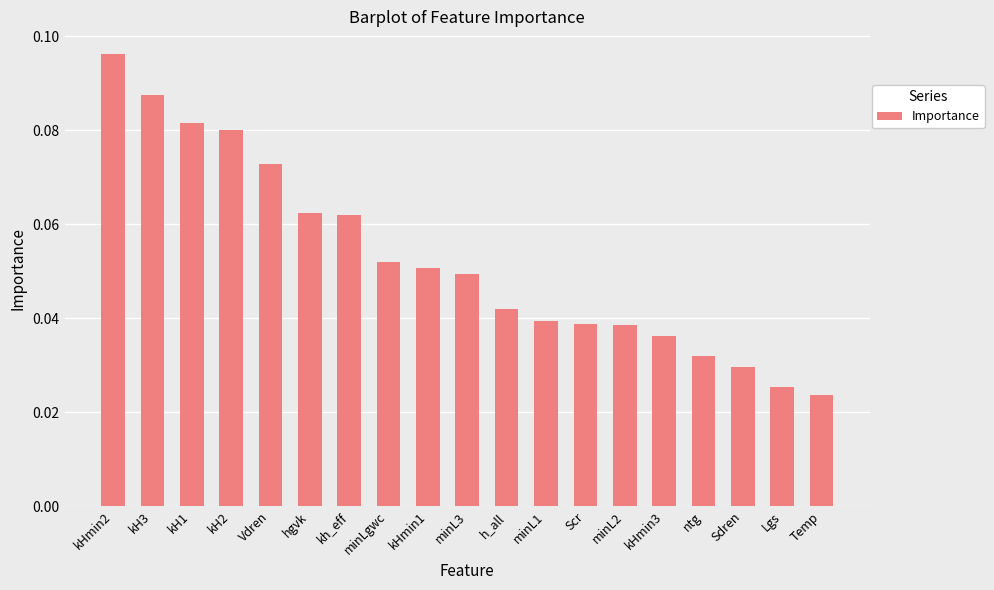

Is it true that the value at Vdren is 0.0?

False